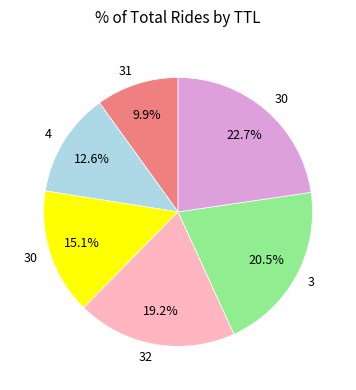

Does any single category account for the majority?

No